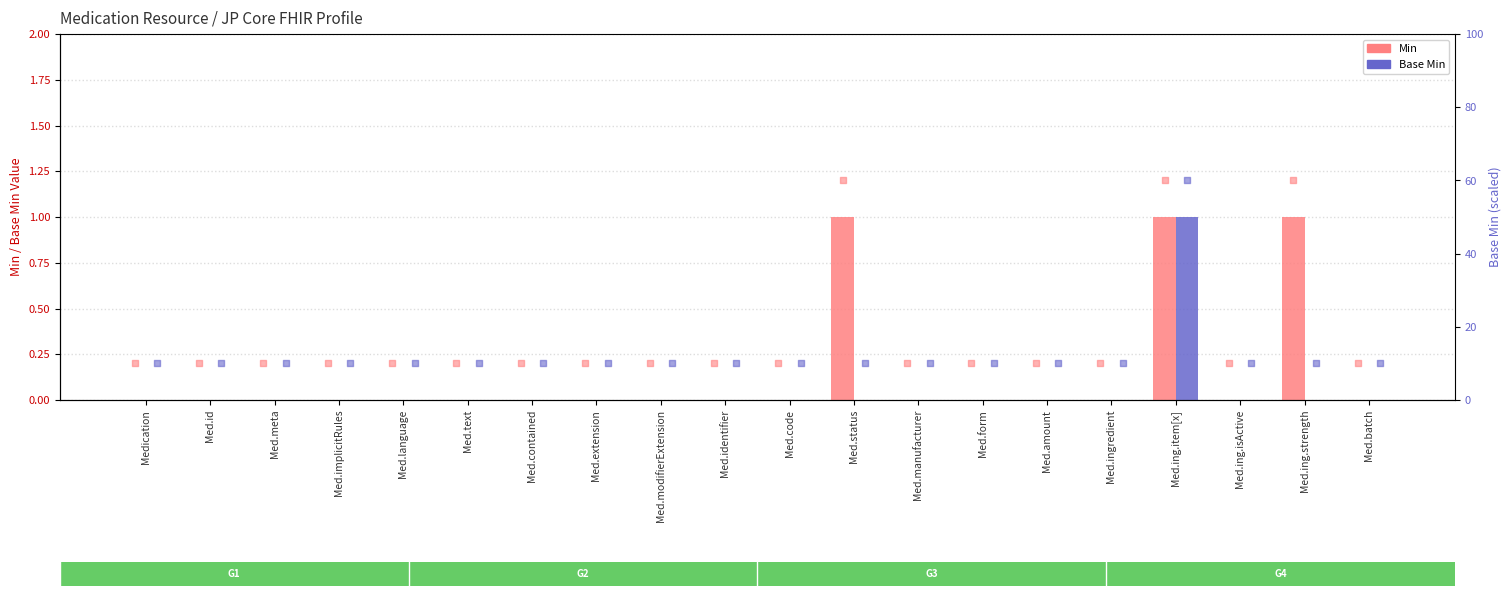

What is the total value across all series at Med.status?

1